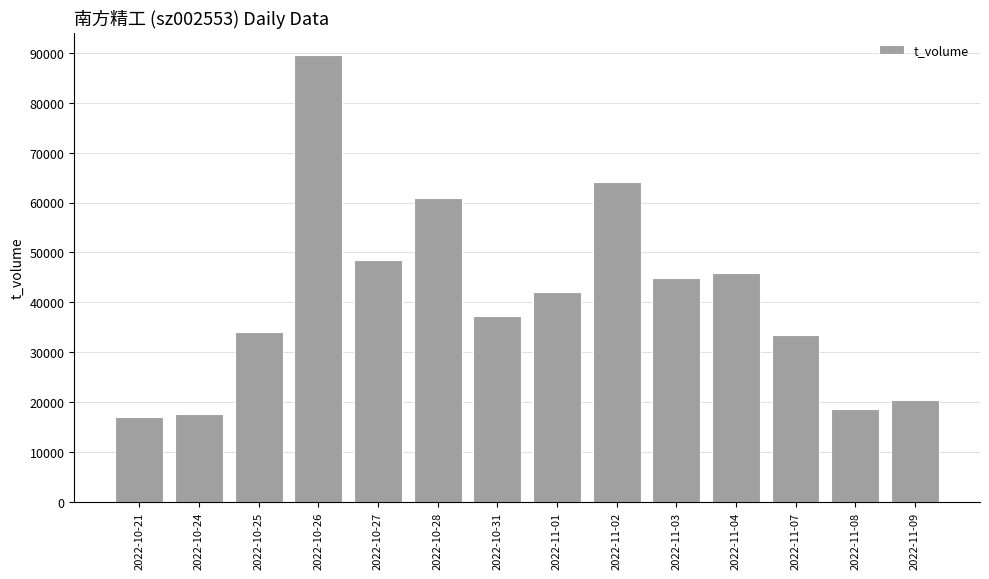

Which category has the highest value across all series?

2022-10-26